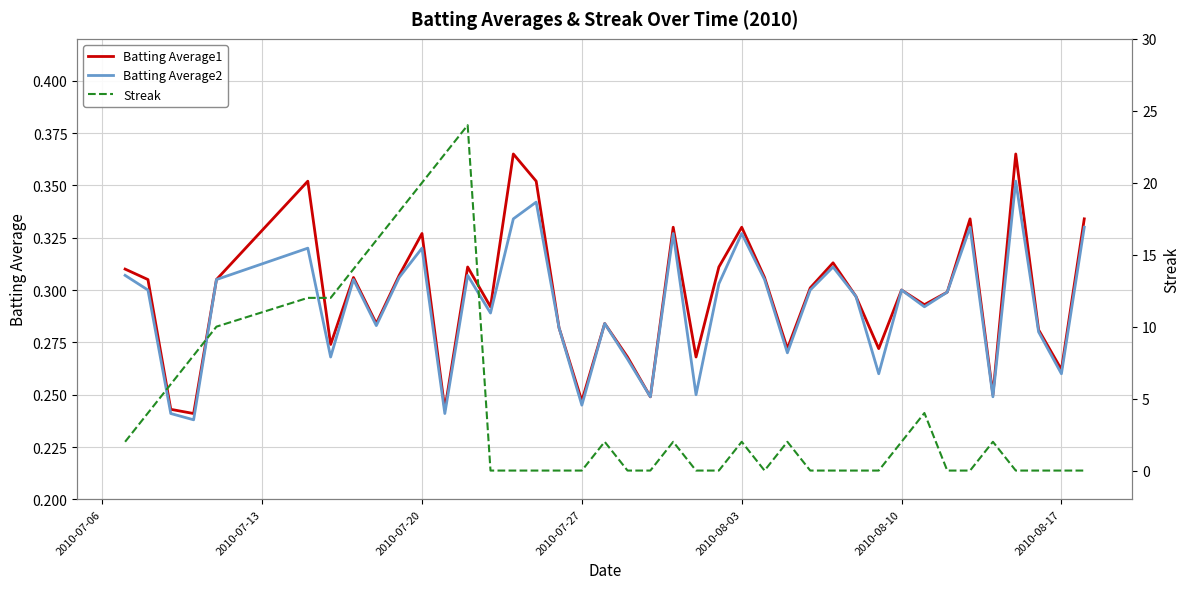

What position from the left is 2010-08-17?

7